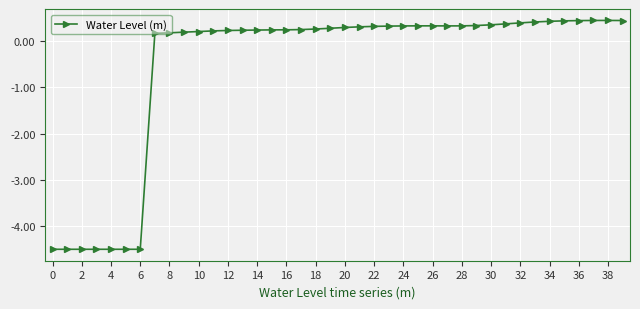

What is the value of the 15th point from the left?

0.2